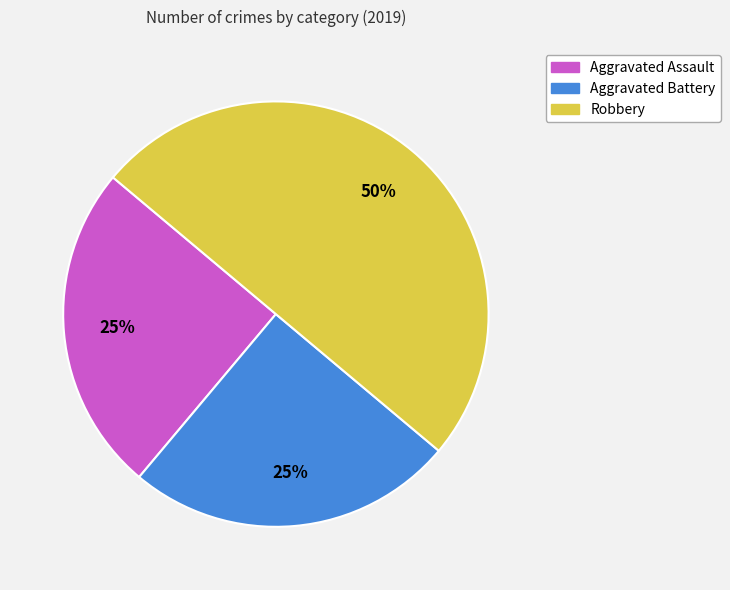

Is the sum of Aggravated Assault and Robbery greater than half?

Yes